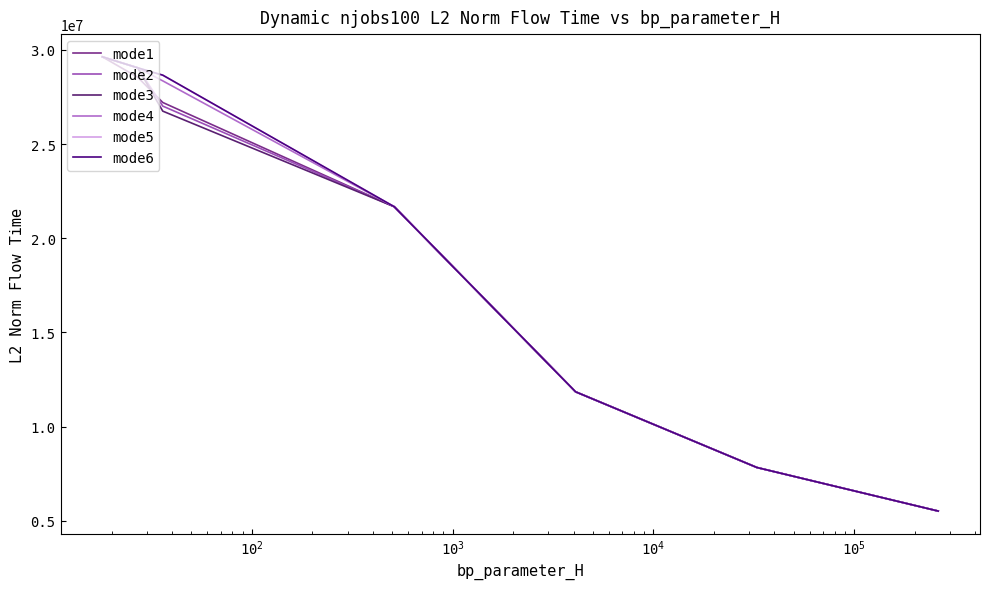

Does the chart display data point markers on the line(s)?

No